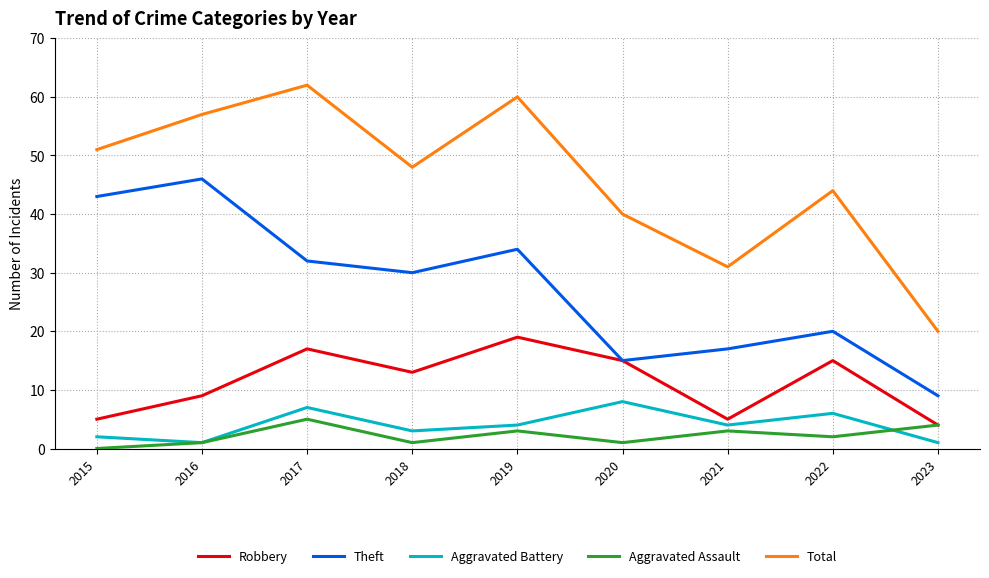

Rank the categories by Theft value from lowest to highest.

2023, 2020, 2021, 2022, 2018, 2017, 2019, 2015, 2016